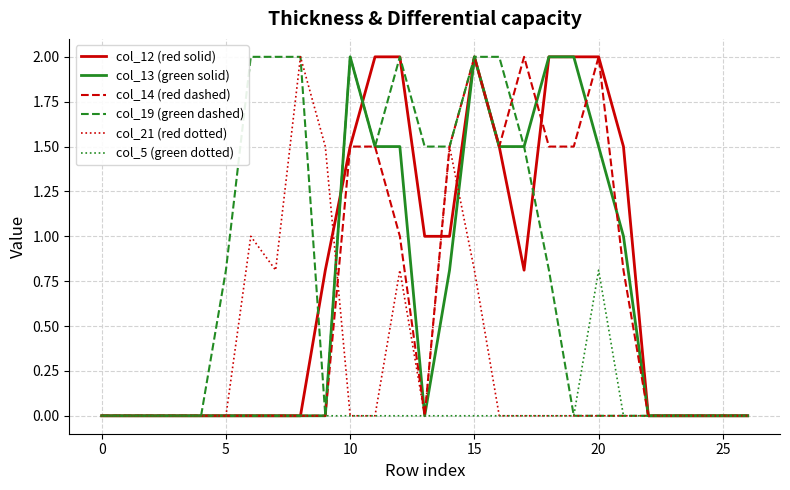

What is the label of the 10th point from the left?

9